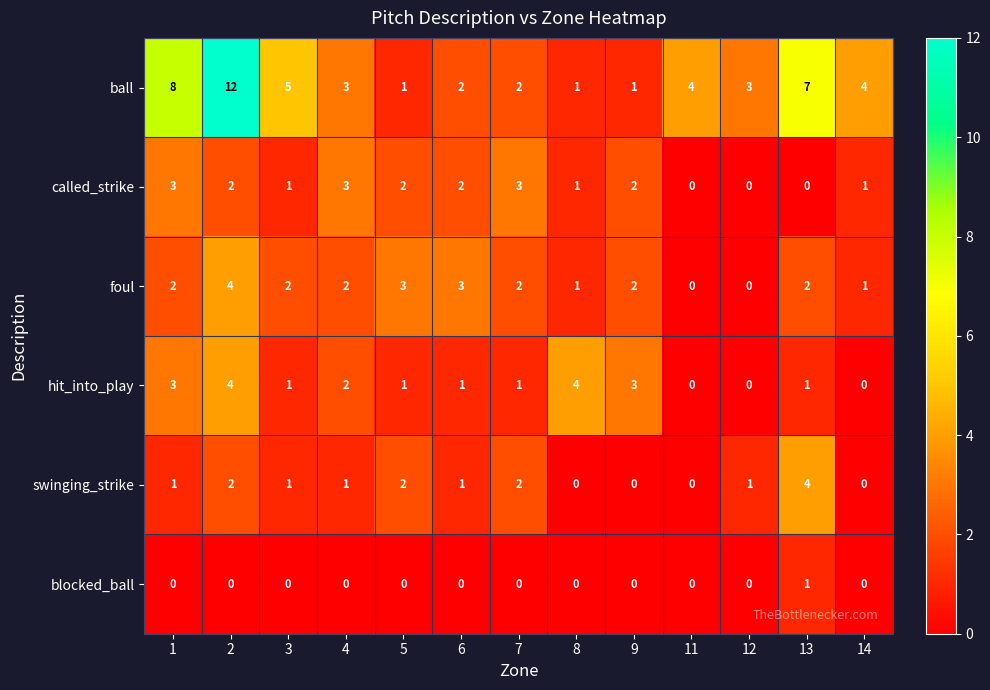

What is the difference between the highest and lowest values at 4?

3